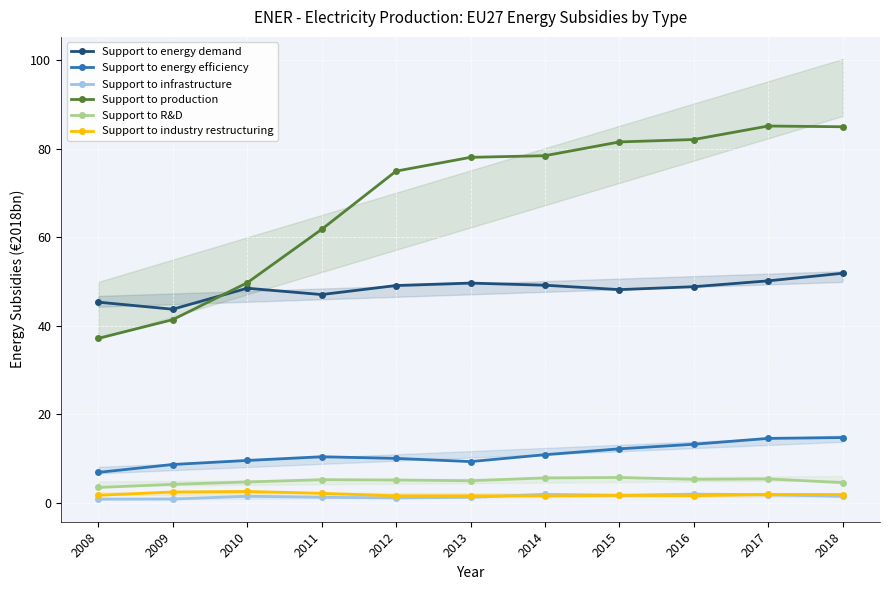

At 2016, list the series in order from smallest to largest.

Support to industry restructuring, Support to infrastructure, Support to R&D, Support to energy efficiency, Support to energy demand, Support to production